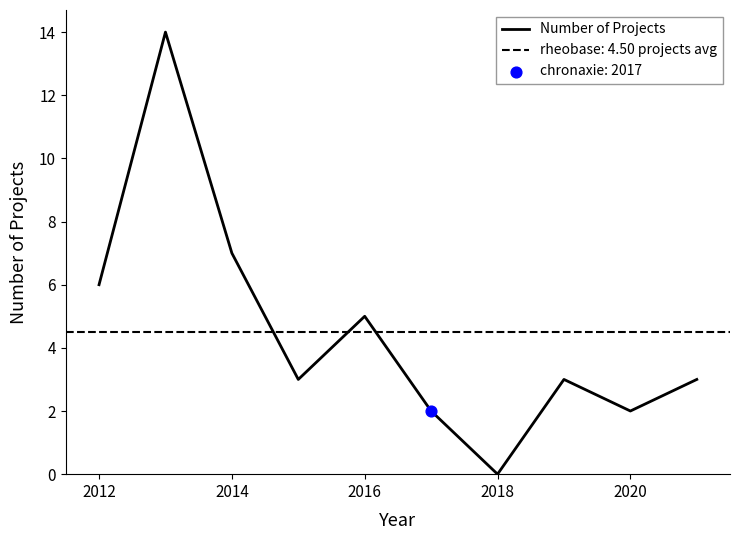

The value of Number of Projects at 2012 is 6. True or false?

True